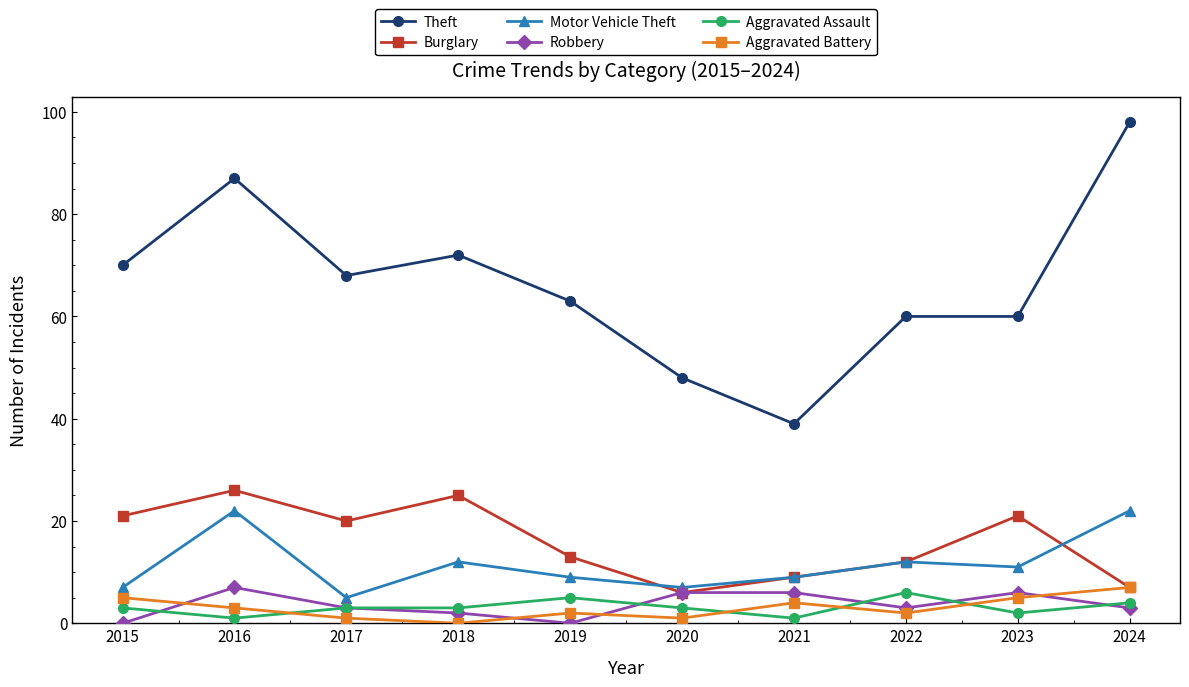

Count the number of data series in this chart.

6